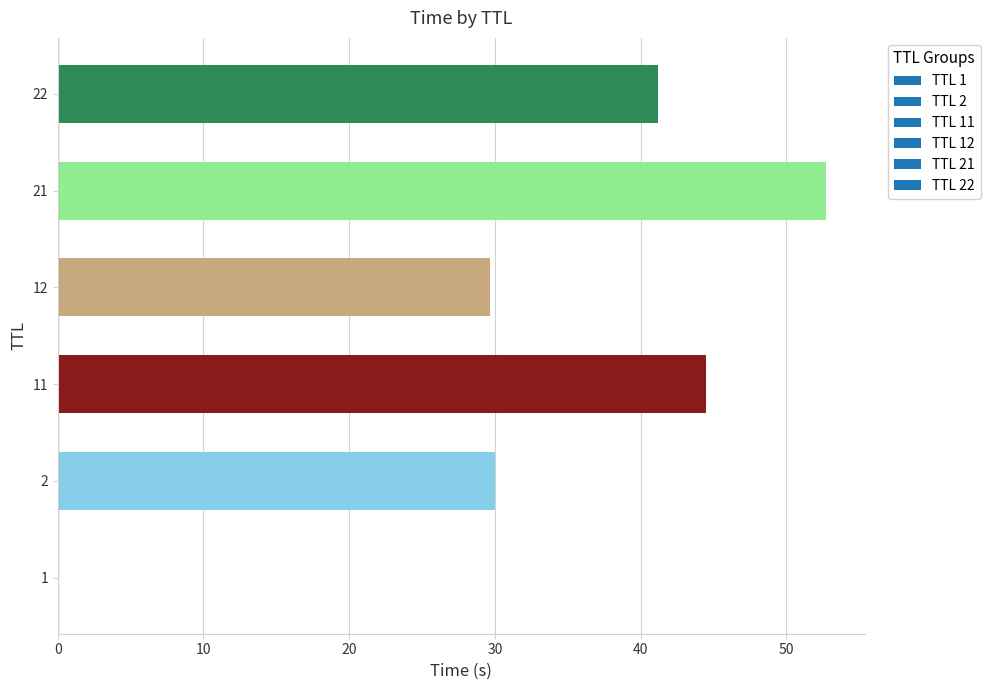

What is the greatest value displayed?

52.7